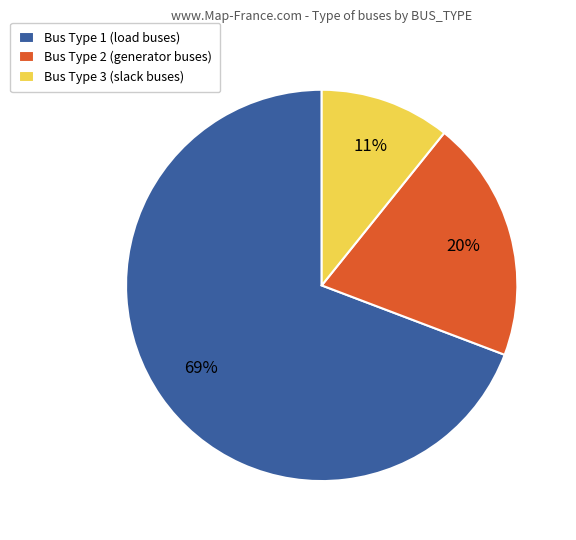

To the nearest percent, what percentage of the pie is Bus Type 1 (load buses)?

69%